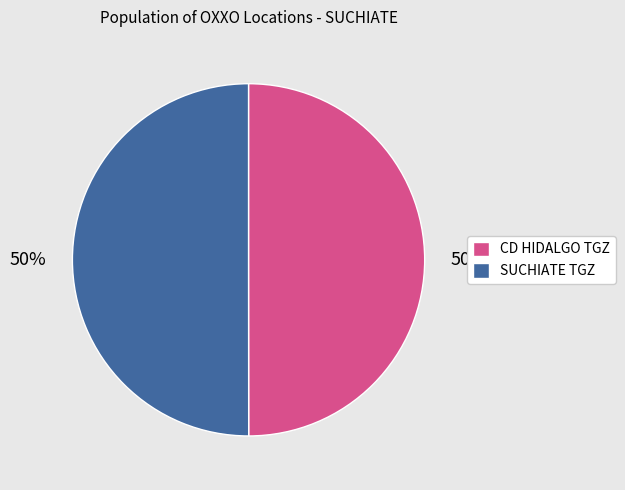

Is the sum of CD HIDALGO TGZ and SUCHIATE TGZ greater than half?

Yes